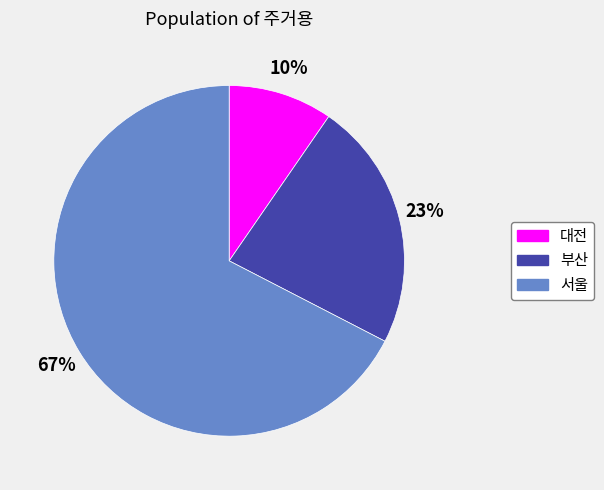

What is the largest slice in the pie chart?

서울